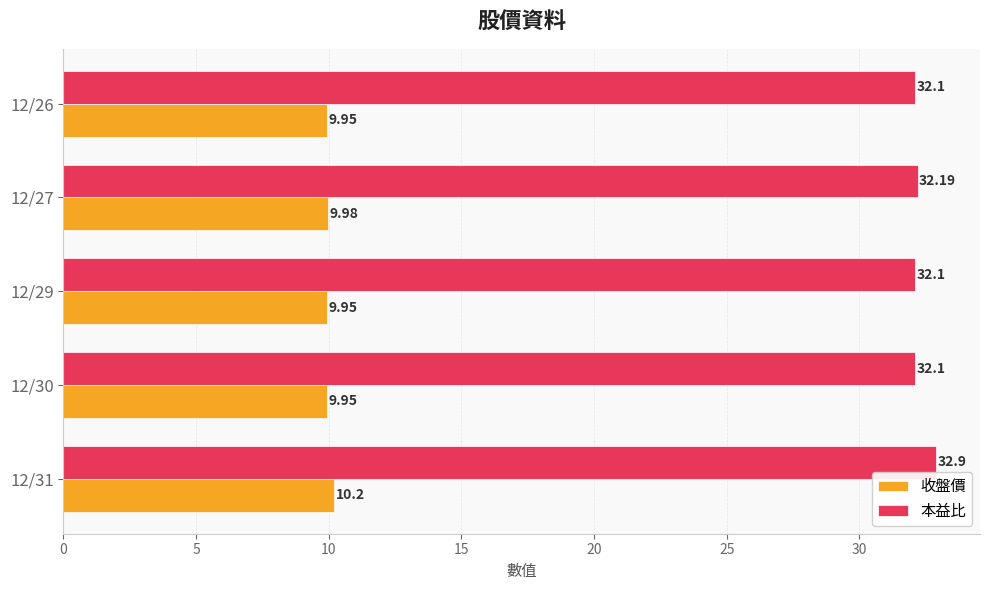

Is the value of 本益比 at 12/26 greater than the value of 收盤價 at 12/31?

Yes